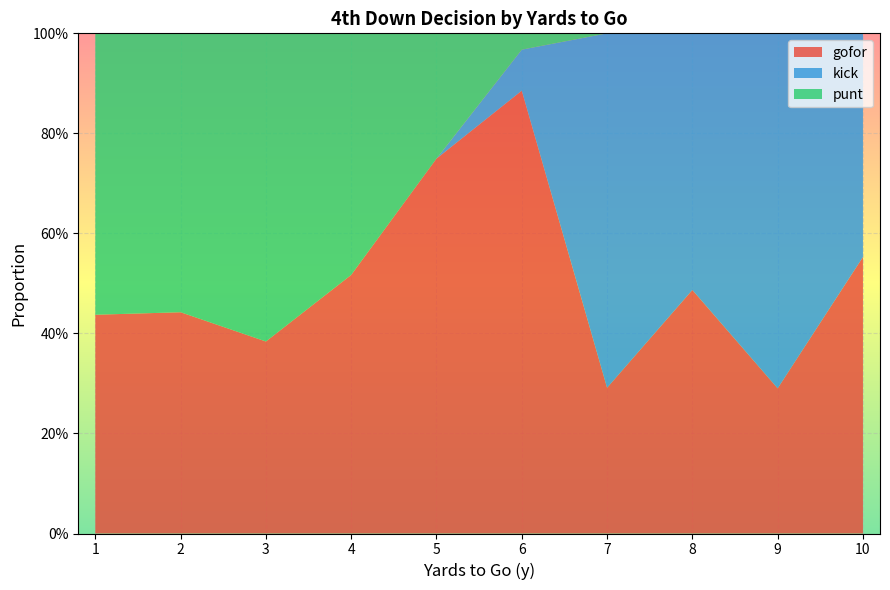

What are all the series names shown in the legend?

gofor, kick, punt